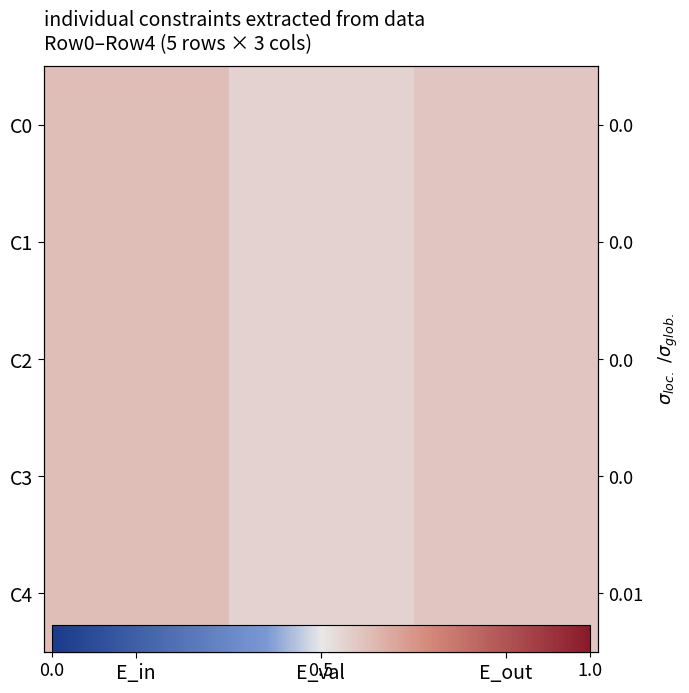

Rank the series by their maximum value, from highest to lowest.

C0, C1, C2, C3, C4